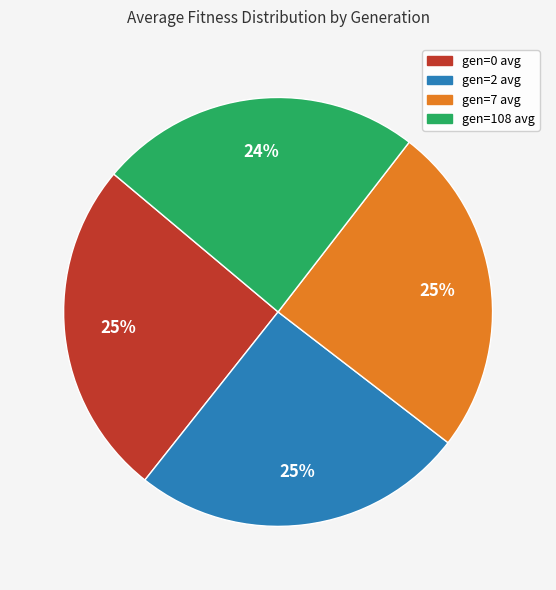

Combined, do gen=108 avg and gen=0 avg account for over 50%?

No